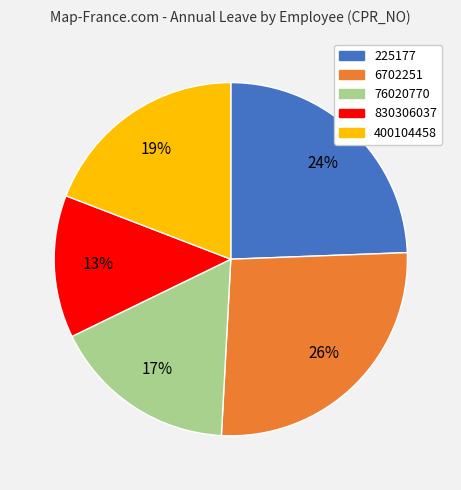

How many segments does this pie chart have?

5